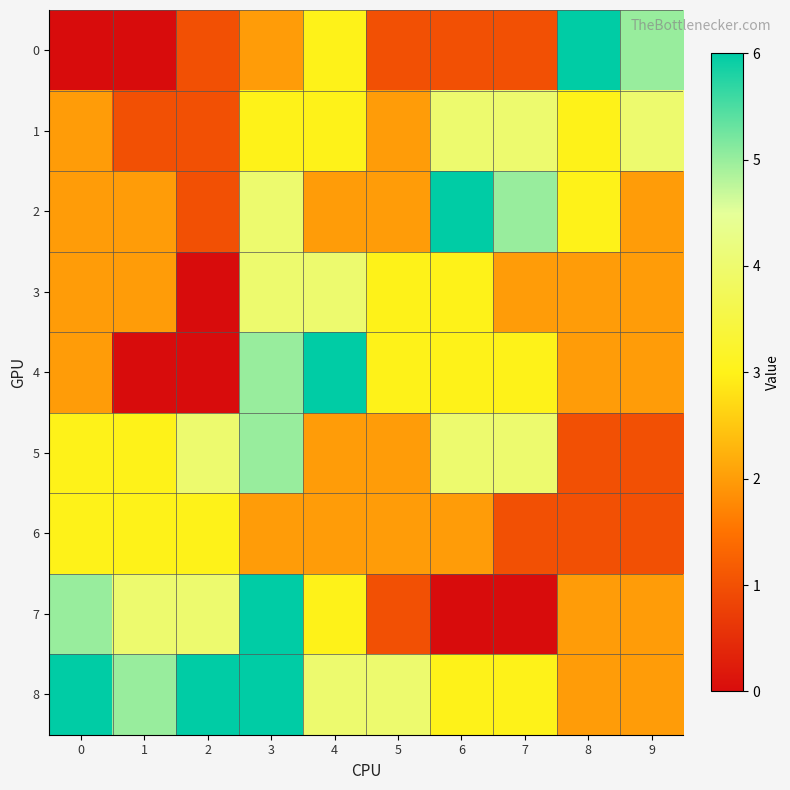

Which series has the largest total across all categories?

8